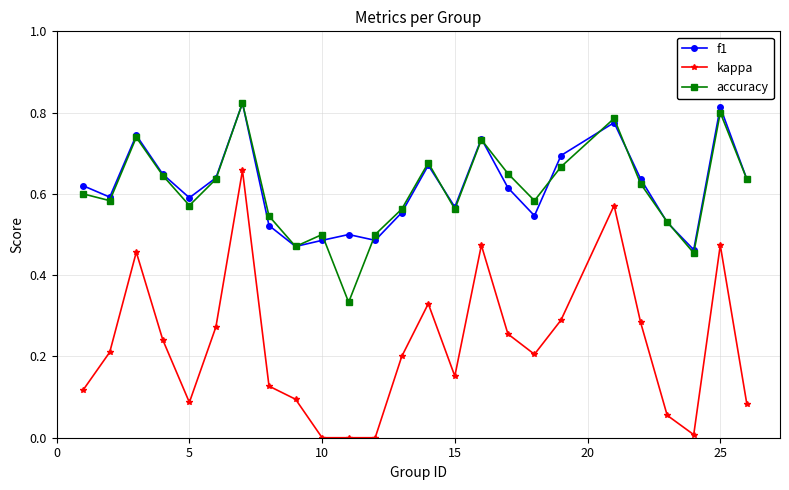

True or false: f1 and kappa intersect in this chart.

False